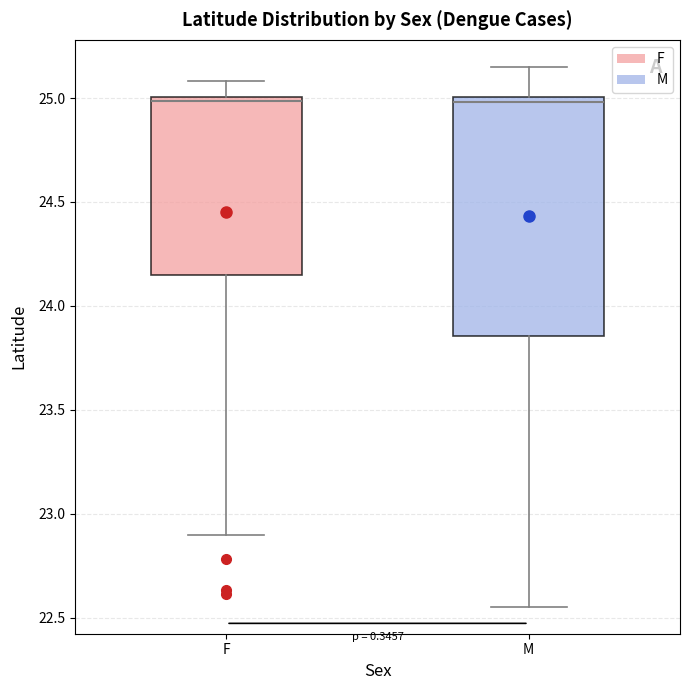

Which box is the tallest, from its lower edge to its upper edge?

M